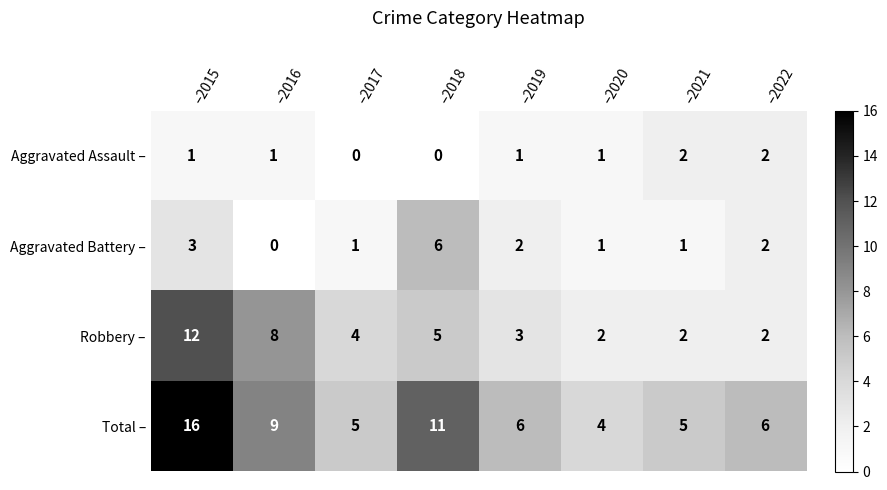

What is the difference between the highest and lowest values at –2019?

5